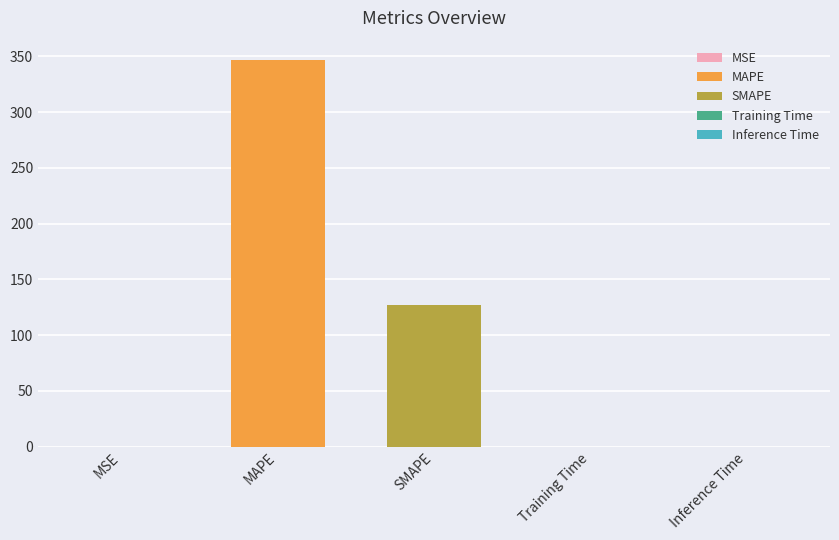

Which has a higher value, MSE or Inference Time?

MSE